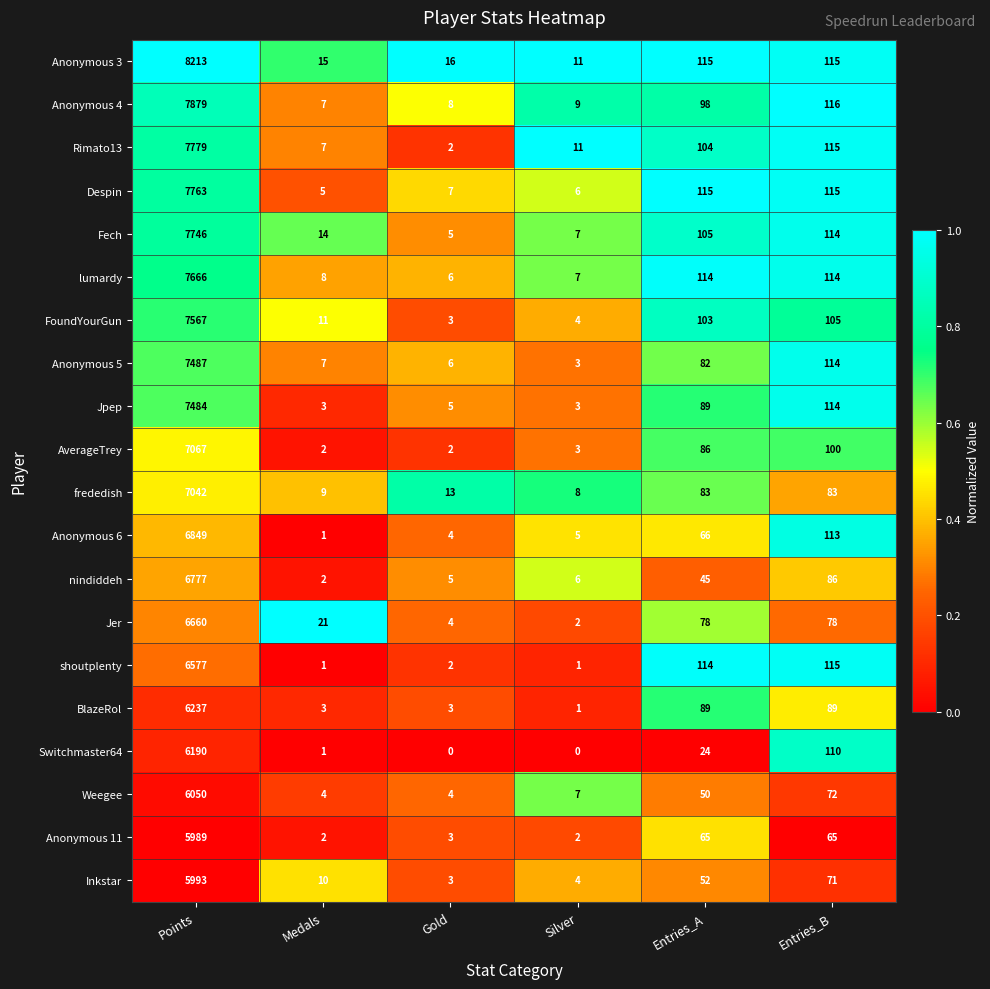

Rank the series by their maximum value, from highest to lowest.

Anonymous 3, Anonymous 4, Rimato13, Despin, Fech, lumardy, FoundYourGun, Anonymous 5, Jpep, AverageTrey, frededish, Anonymous 6, nindiddeh, Jer, shoutplenty, BlazeRol, Switchmaster64, Weegee, Inkstar, Anonymous 11